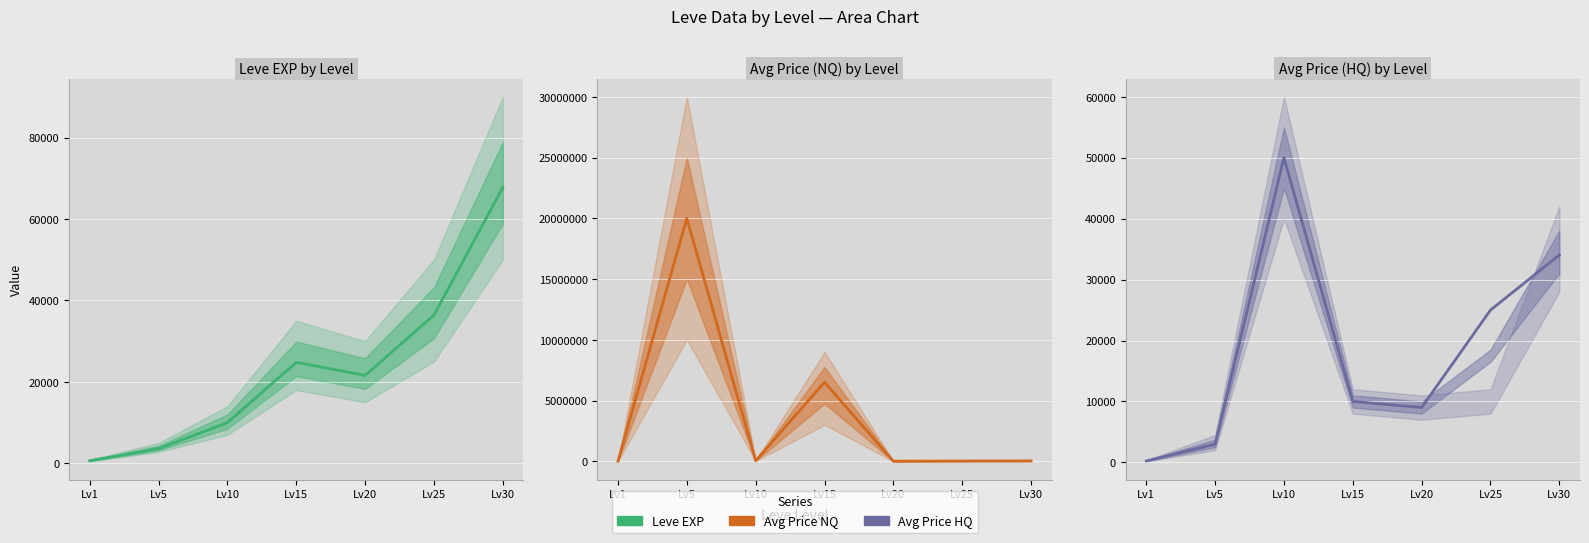

How many lines are shown in the chart?

3